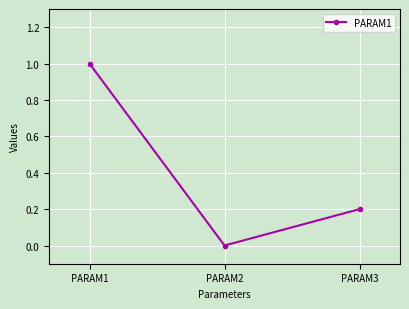

What is the value of the 1st point from the left?

1.0